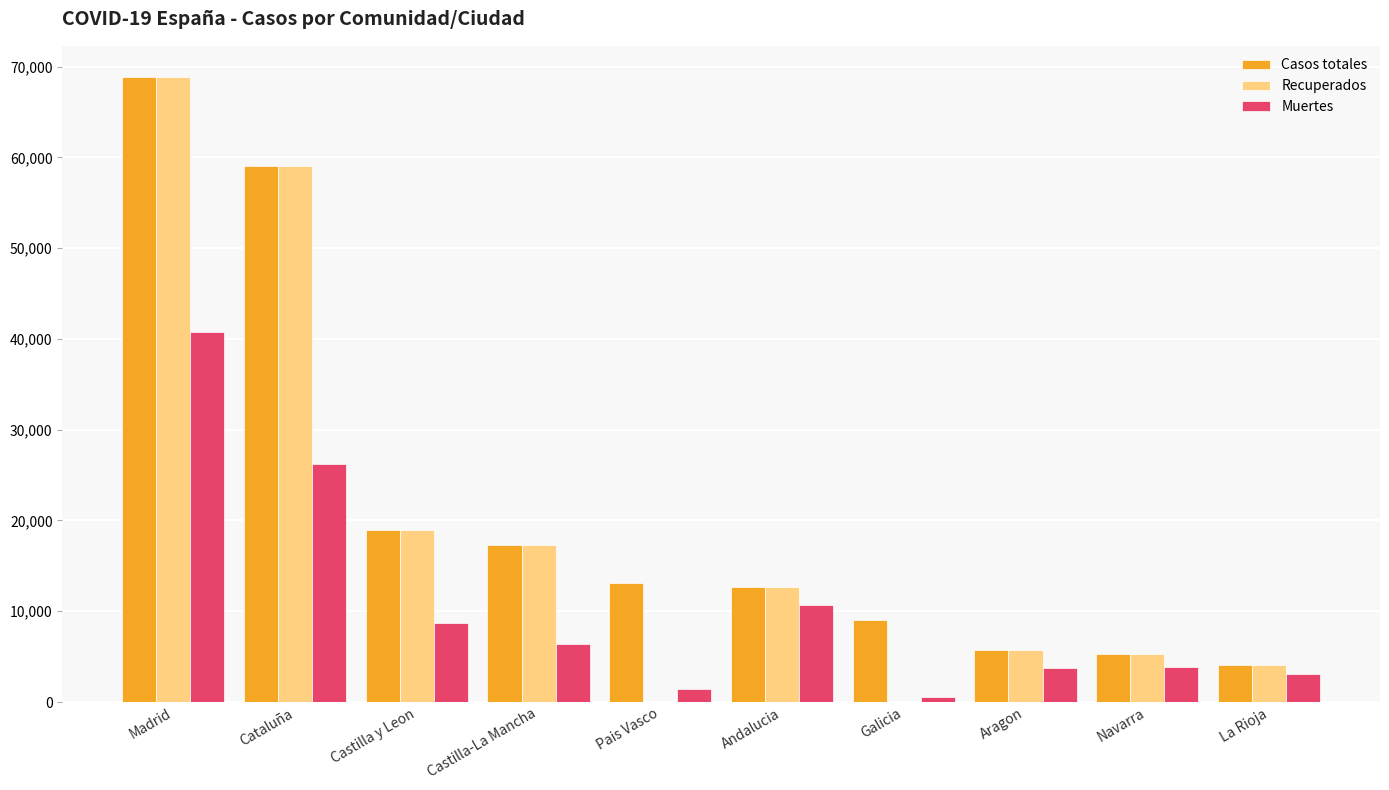

The value of Muertes at Madrid is 40736. True or false?

True